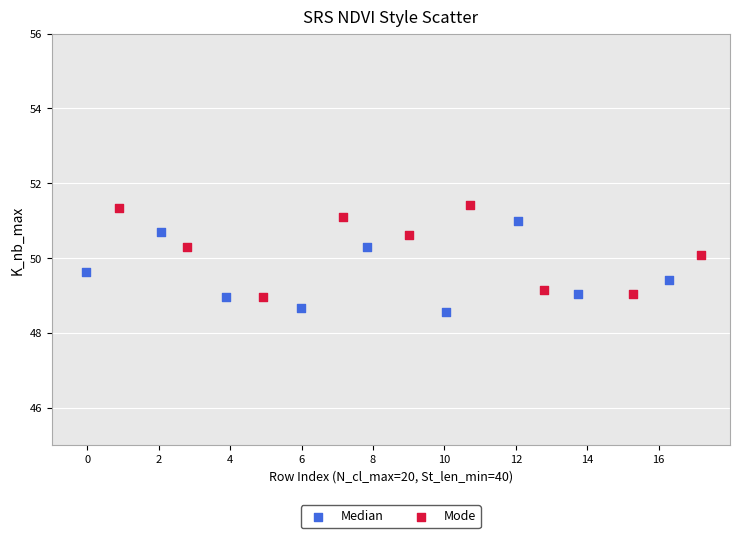

Which series reaches the maximum Y coordinate?

Mode